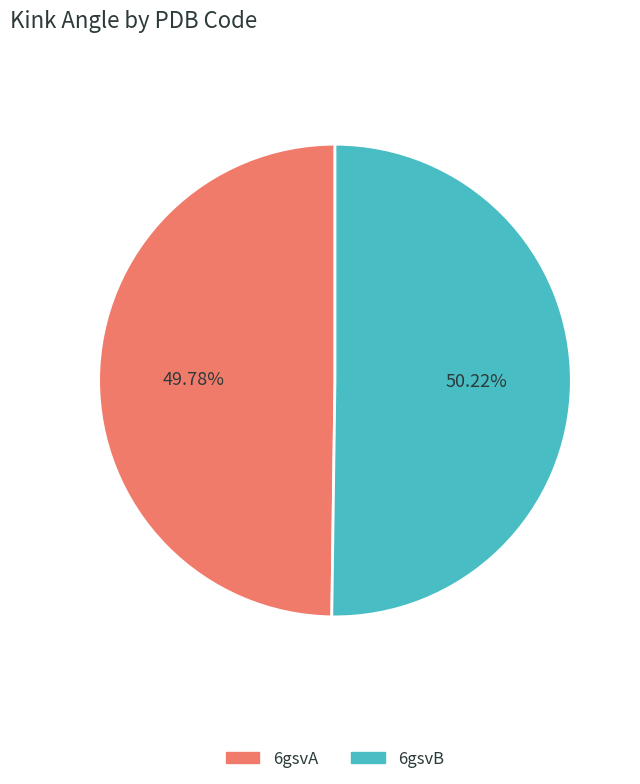

Do 6gsvB and 6gsvA together represent more than half of the pie?

Yes